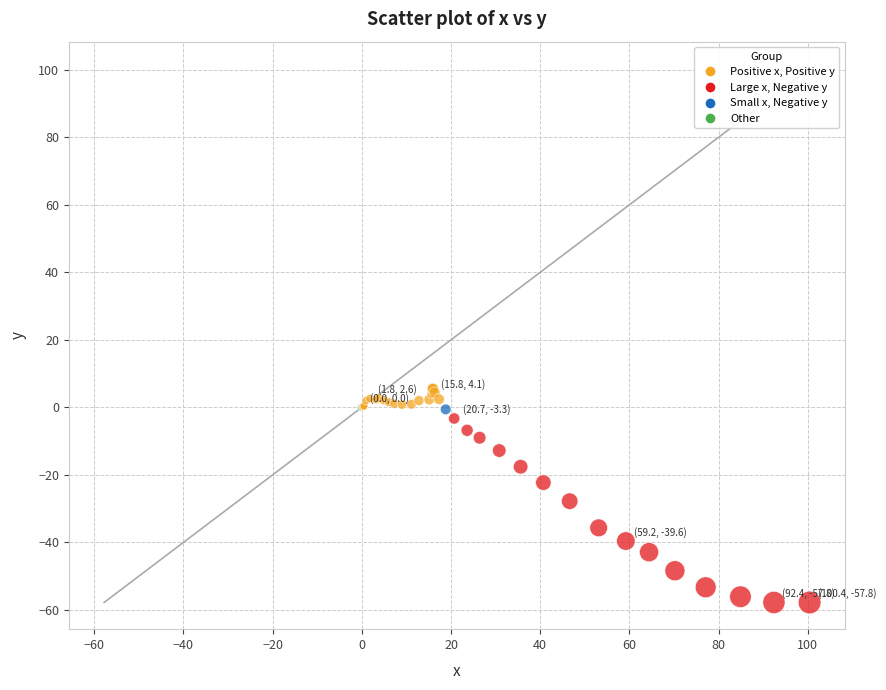

What Y value in the scatter plot is closest to -26?

-27.8